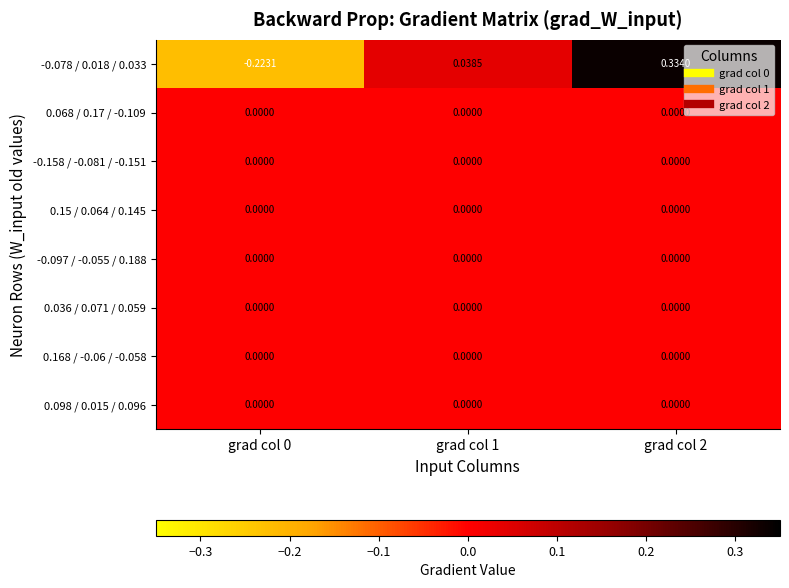

At how many categories does at least one series exceed 0?

2